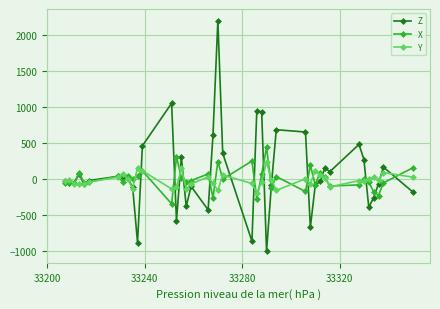

What is the minimum value for Z?

-1004